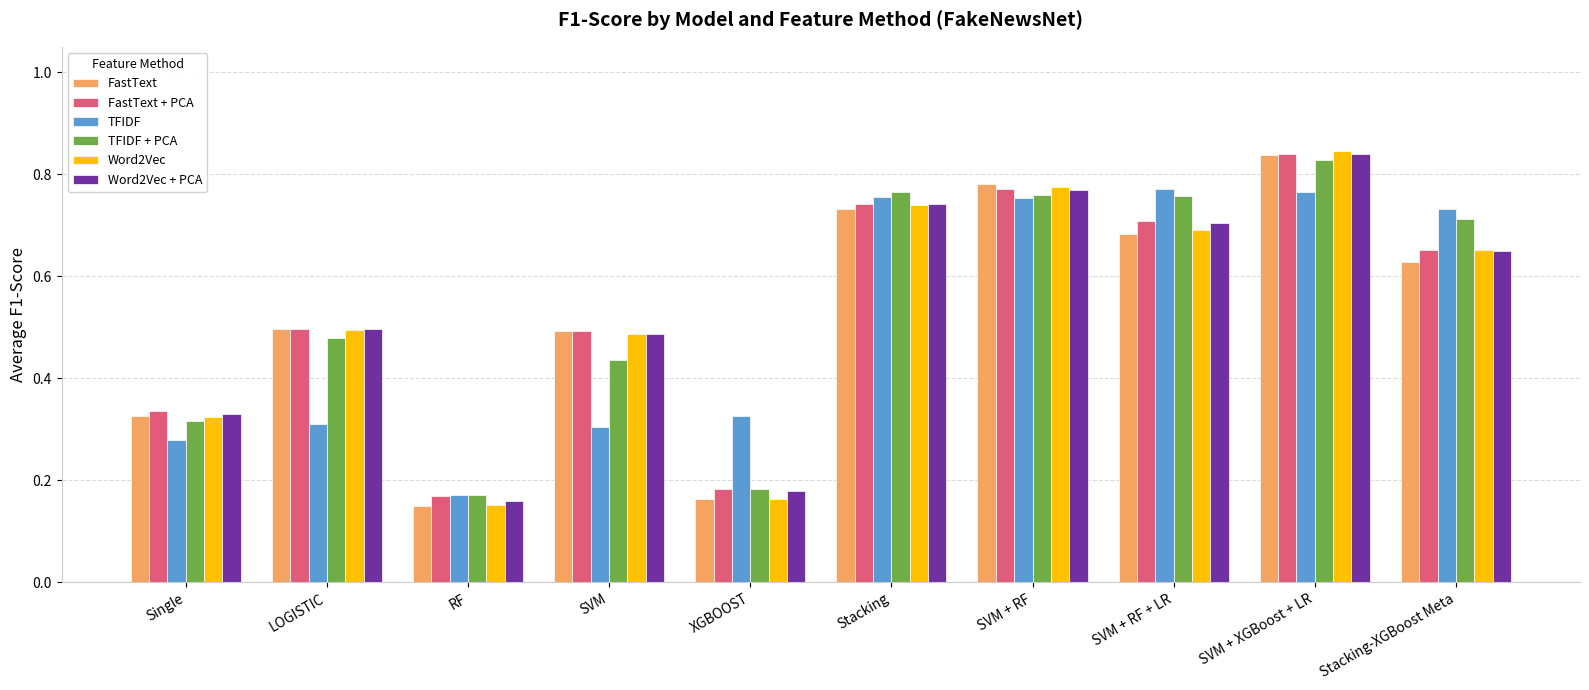

What is the sum of all Word2Vec + PCA values?

5.4